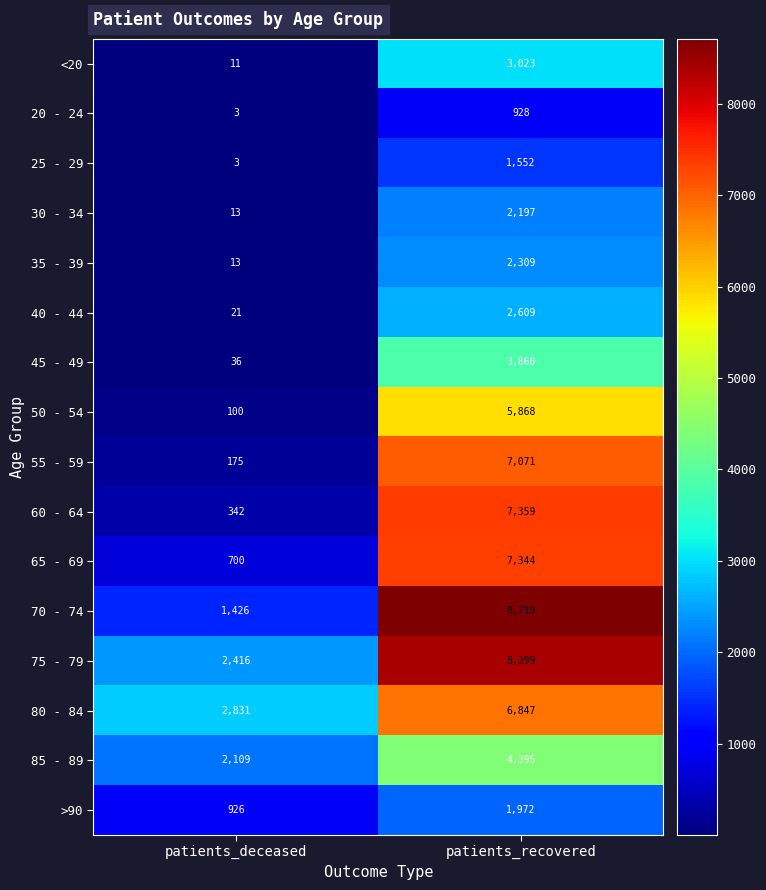

What is the lowest value of the >90 series?

926